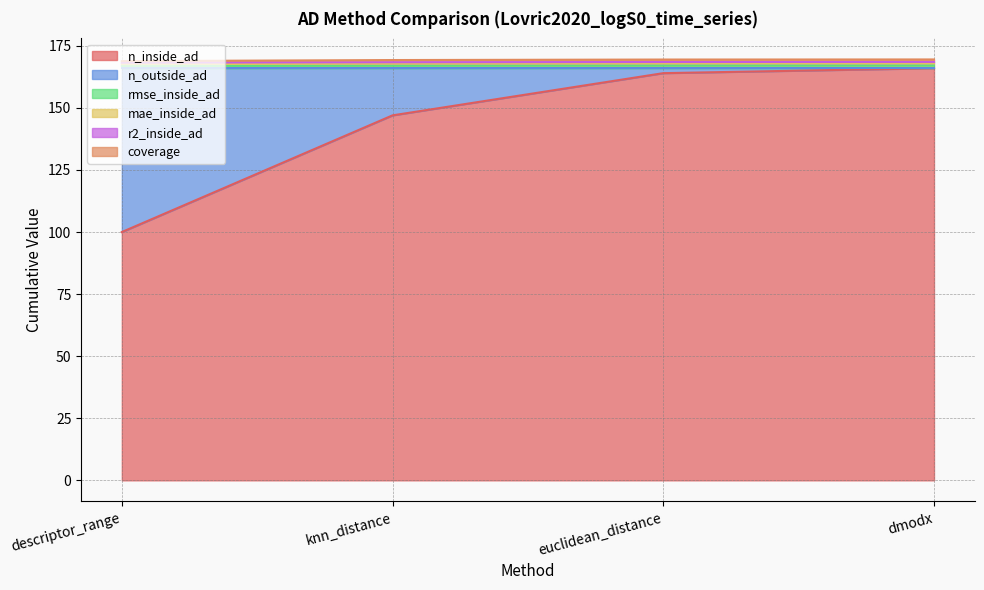

What is the difference between the maximum and minimum values in the n_inside_ad series?

66.0